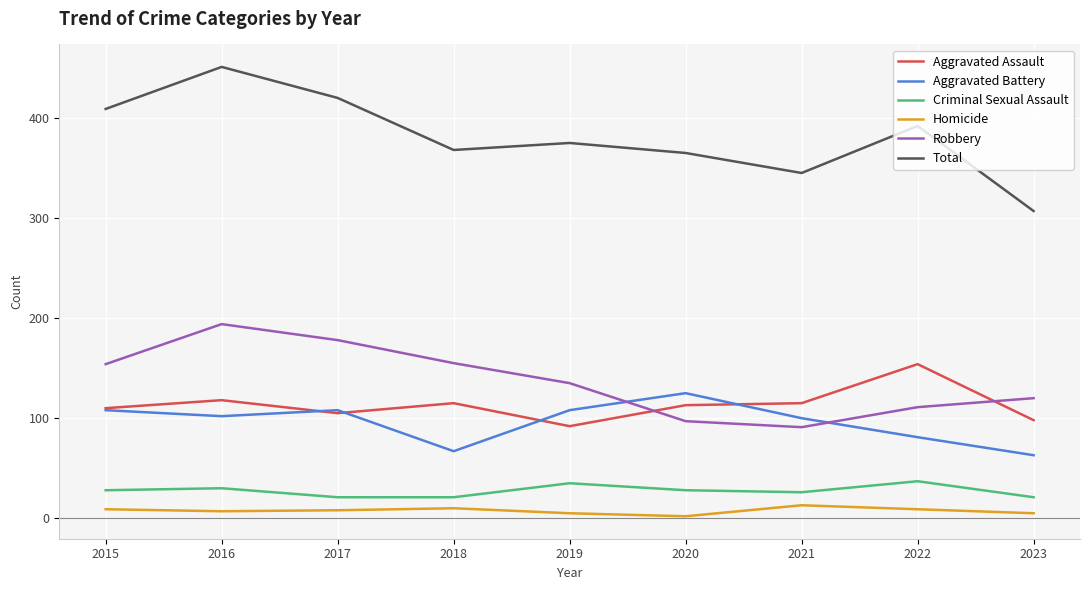

List the series in order of their peak value, highest first.

Total, Robbery, Aggravated Assault, Aggravated Battery, Criminal Sexual Assault, Homicide